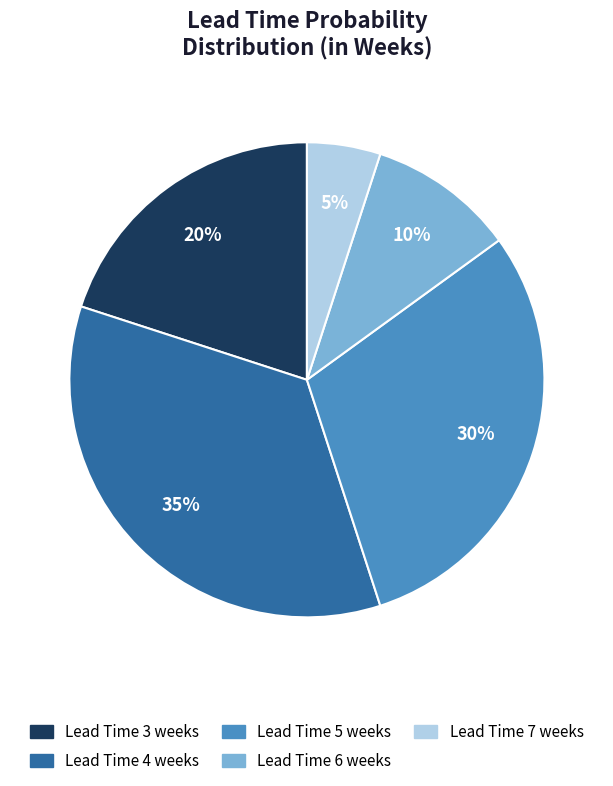

How many slices are in this pie chart?

5